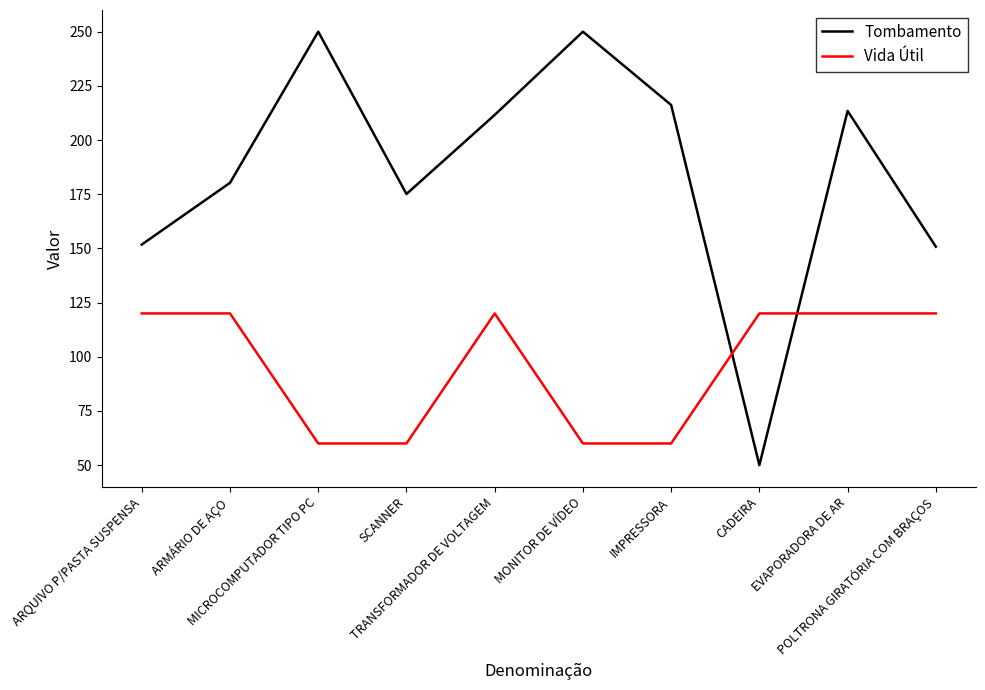

Which series has the widest spread of values?

Tombamento